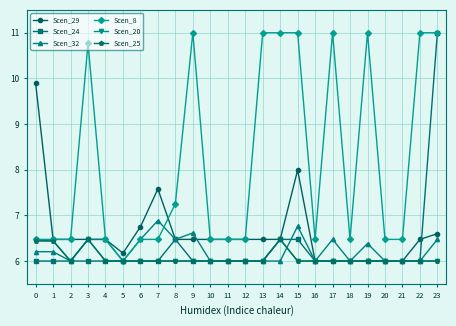

What is the maximum value for Scen_29?

9.9